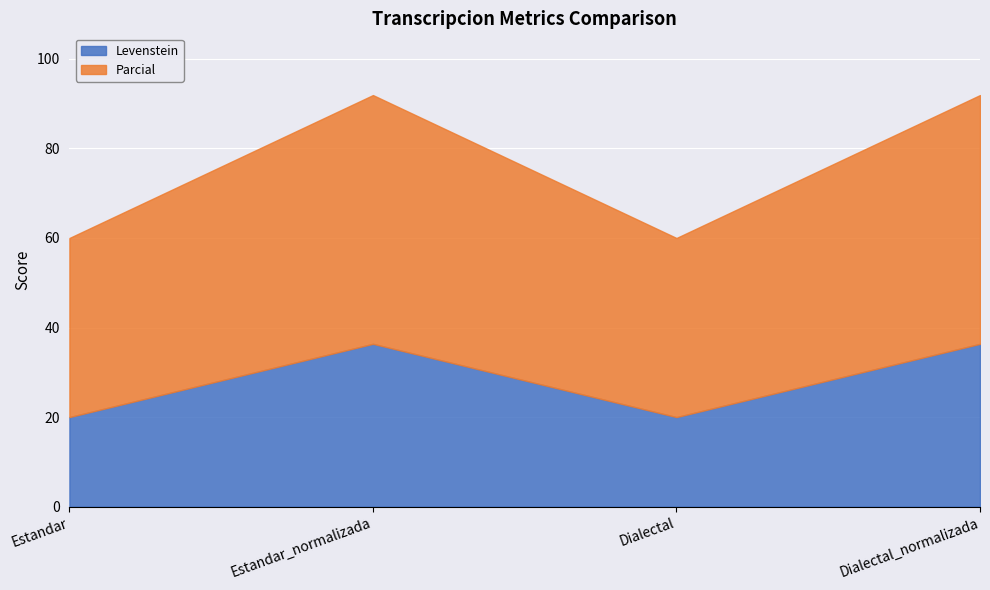

True or false: Parcial has more than 2 interior local peaks.

False